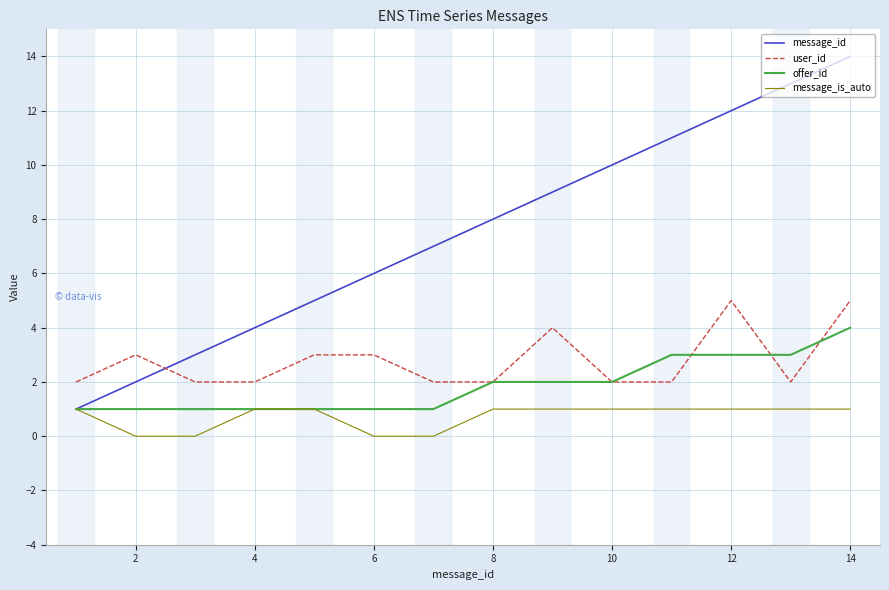

Which series has the largest range (max minus min)?

message_id